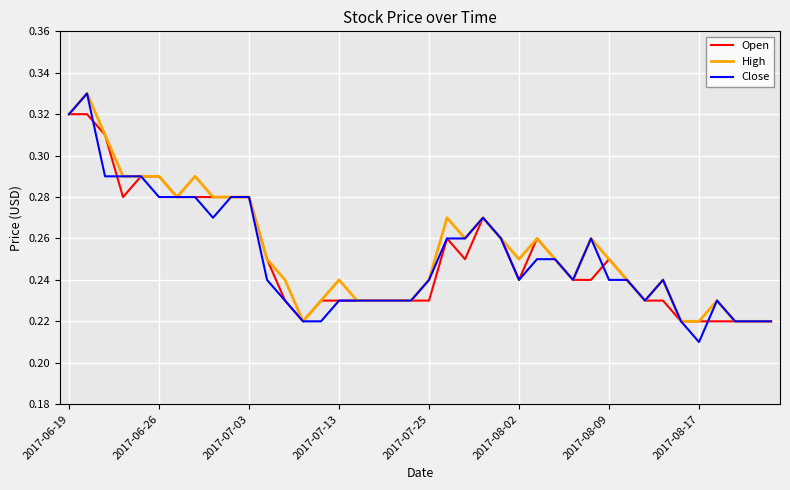

Which series has the widest spread of values?

Close